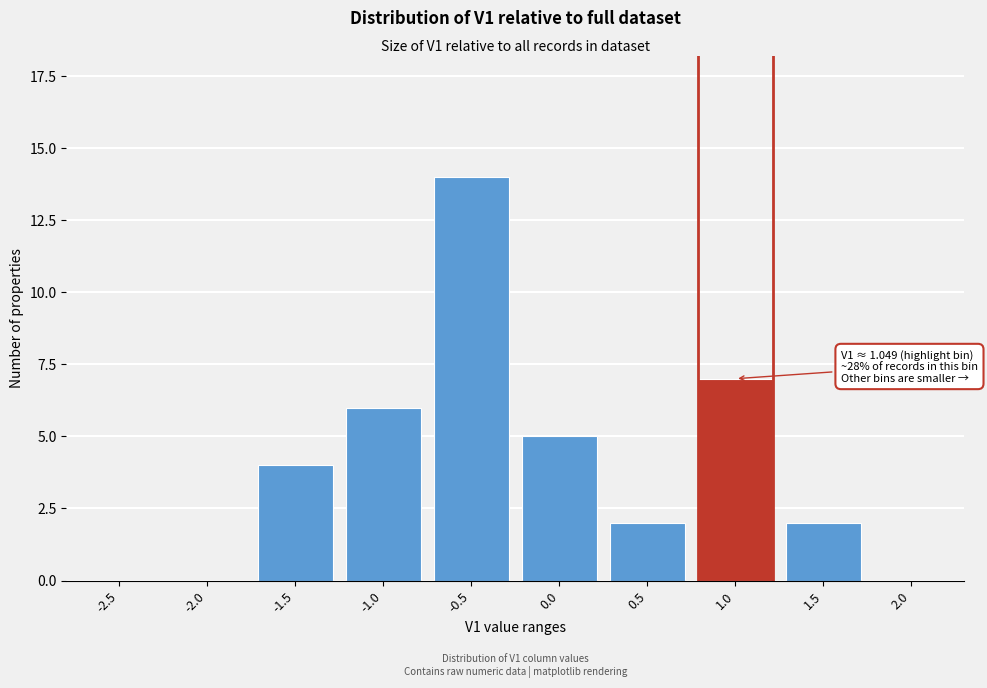

Reading left to right, list all the values displayed in this chart.

-2.5=0	-2.0=0	-1.5=4	-1.0=6	-0.5=14	0.0=5	0.5=2	1.0=7	1.5=2	2.0=0